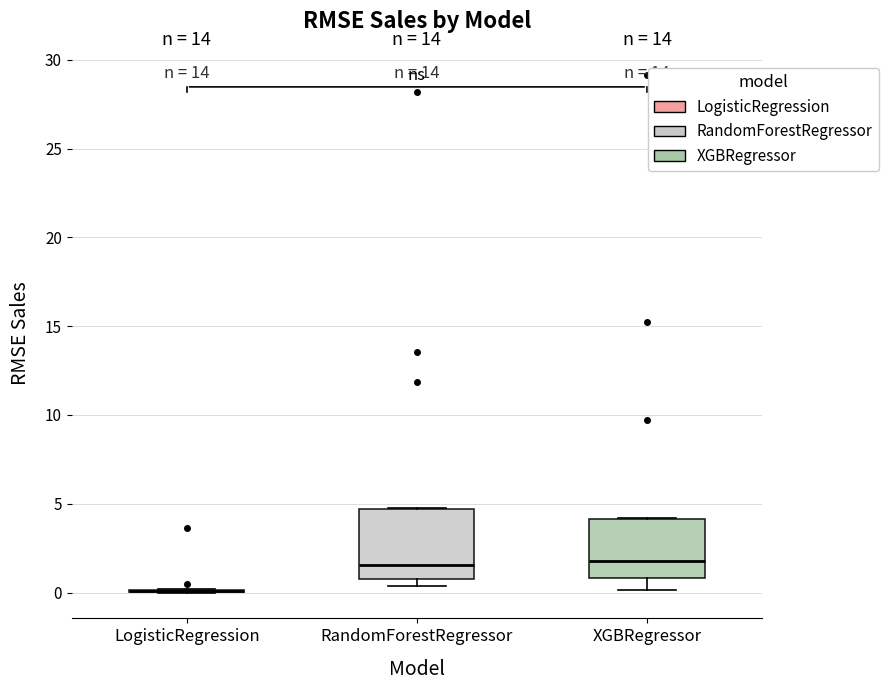

Where does the median line of the box for XGBRegressor sit on the y-axis? The values are not printed on the chart, so give them approximately, as read against the axis.

2.0